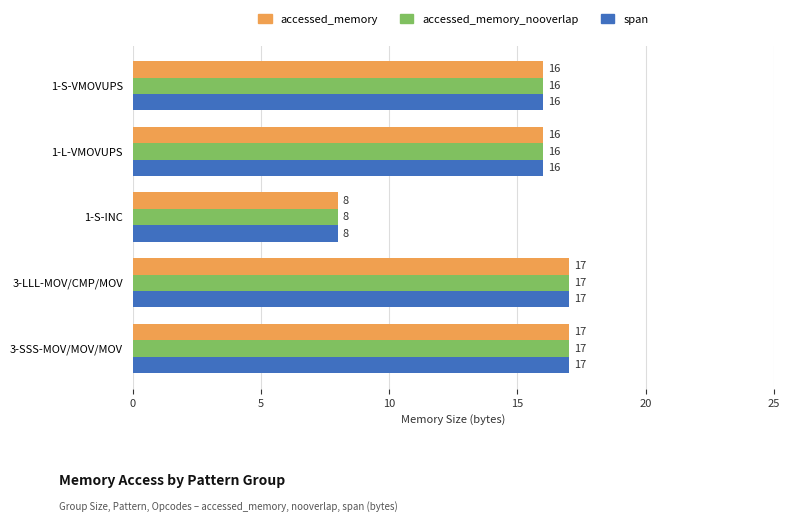

What is the sum of all accessed_memory_nooverlap values?

74